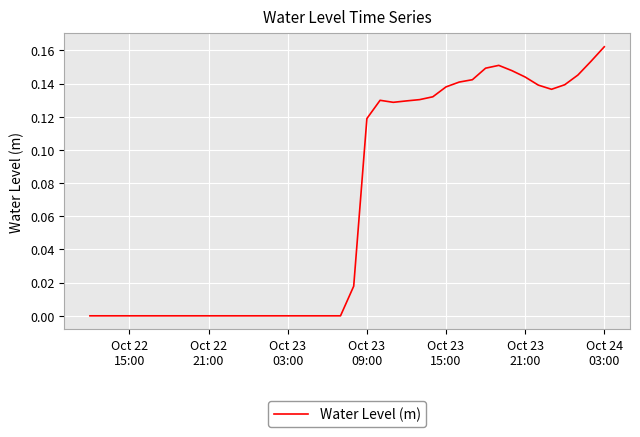

Reading left to right, extract all data points from this chart.

-0.0	-0.0	-0.0	-0.0	-0.0	-0.0	-0.0	-0.0	-0.0	-0.0	-0.0	-0.0	-0.0	-0.0	-0.0	-0.0	-0.0	-0.0	-0.0	-0.0	0.0	0.1	0.1	0.1	0.1	0.1	0.1	0.1	0.1	0.1	0.1	0.2	0.1	0.1	0.1	0.1	0.1	0.1	0.2	0.2